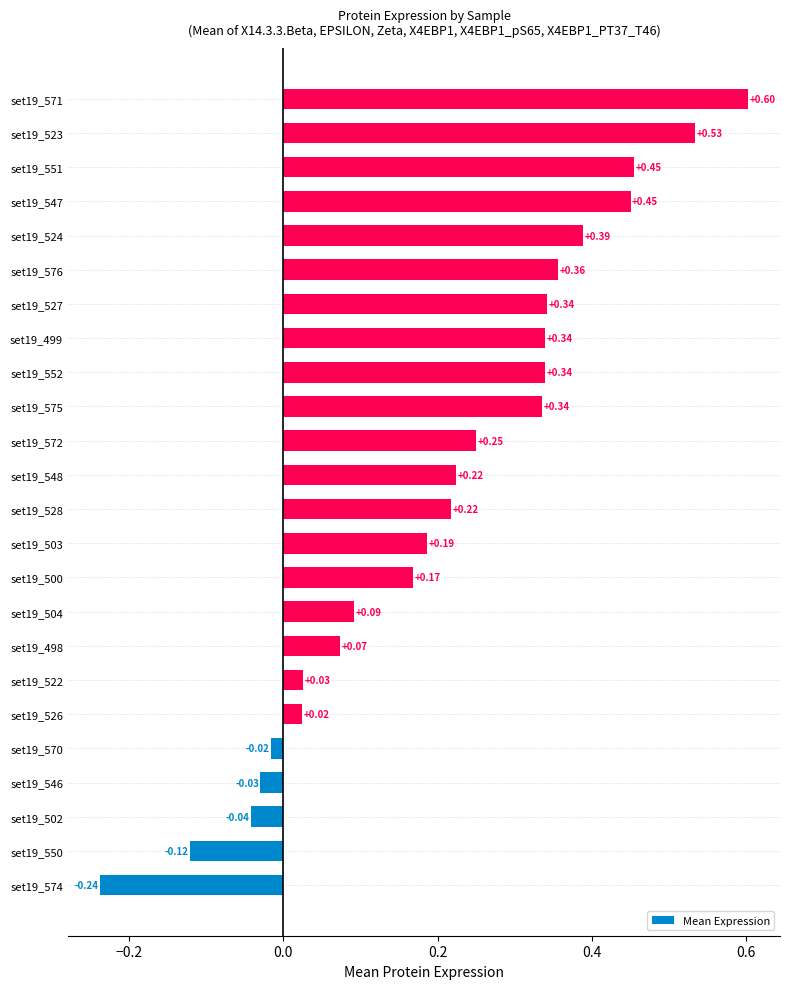

How many values exceed 0?

19